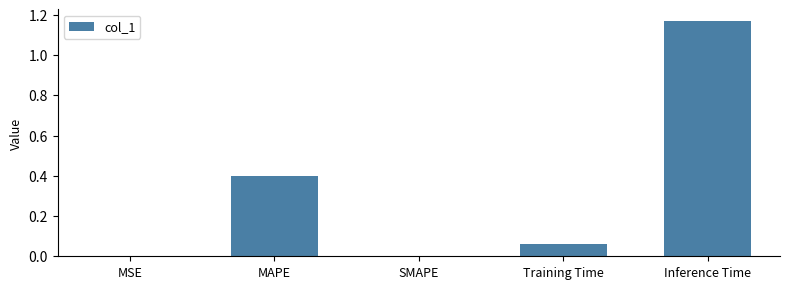

At which category does the chart reach its peak across all series?

Inference Time